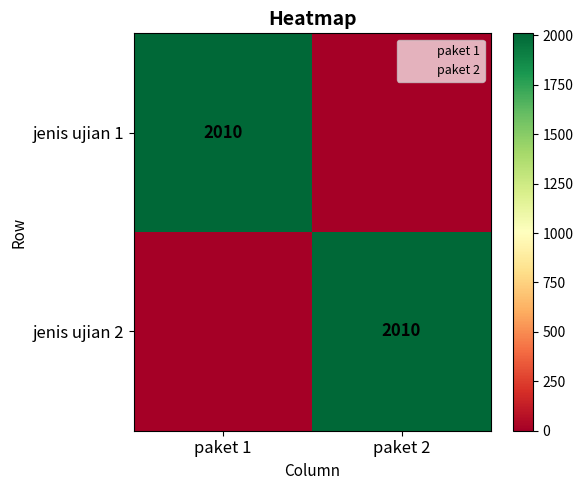

Between paket 1 and paket 2, which series saw the biggest shift?

jenis ujian 1